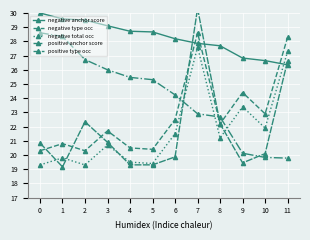

The positive anchor score series shows 26.0 at 3. True or false?

True